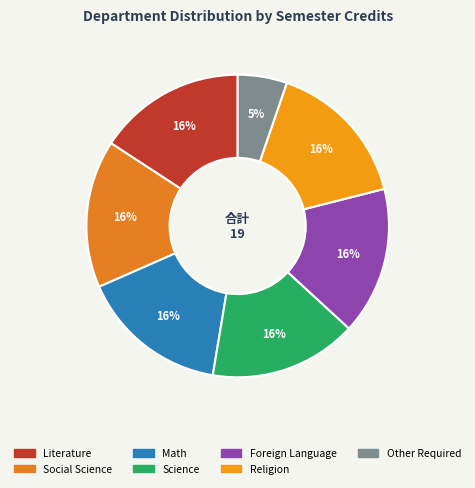

How many slices are in this pie chart?

7